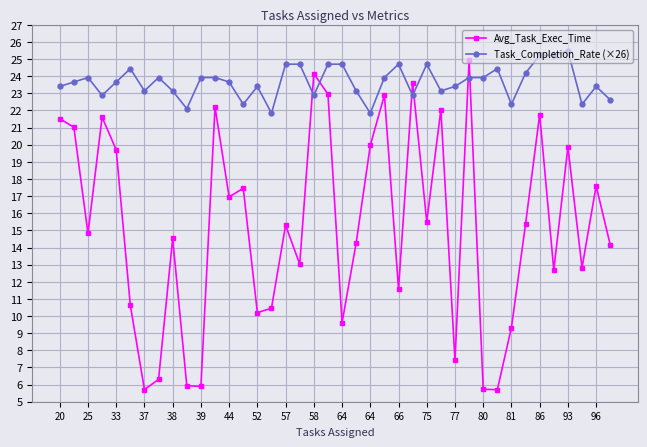

What is the minimum value shown in the chart?

5.7